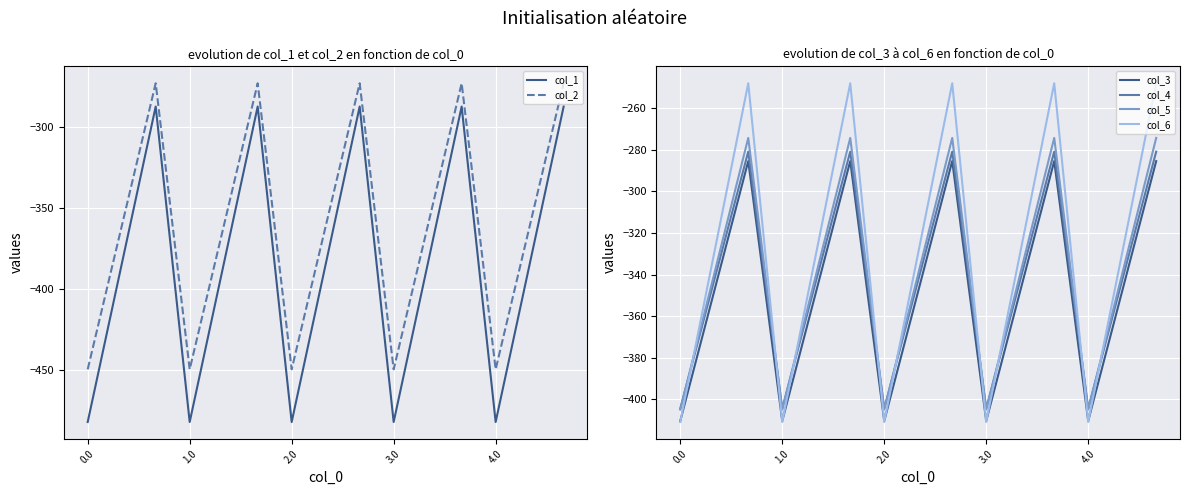

What is the average value of the col_5 series?

-339.6